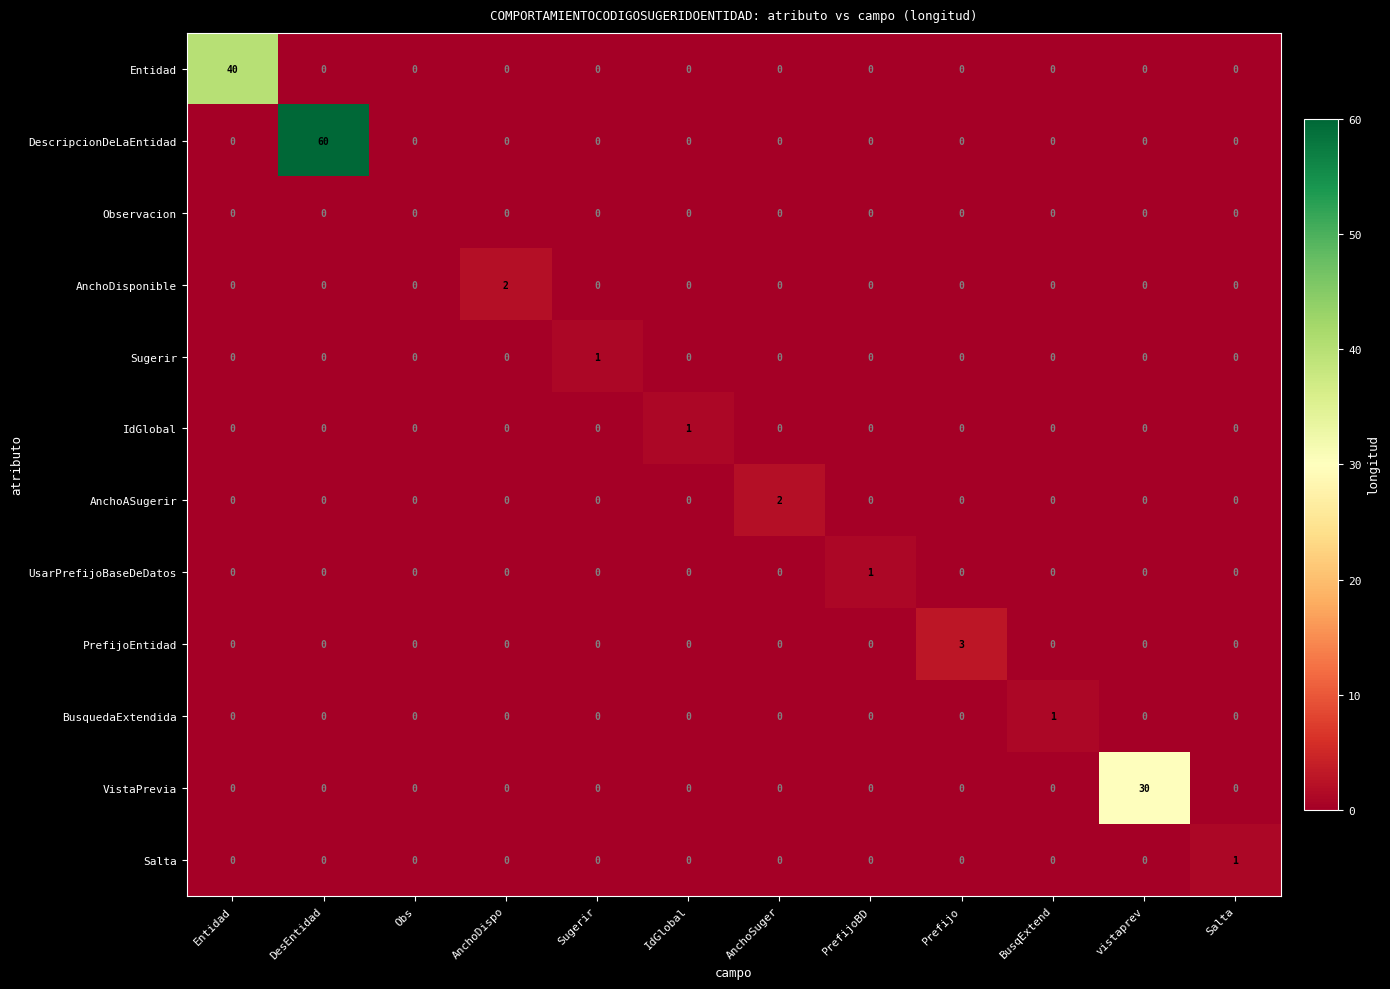

At which category is the sum across all series the highest?

DesEntidad